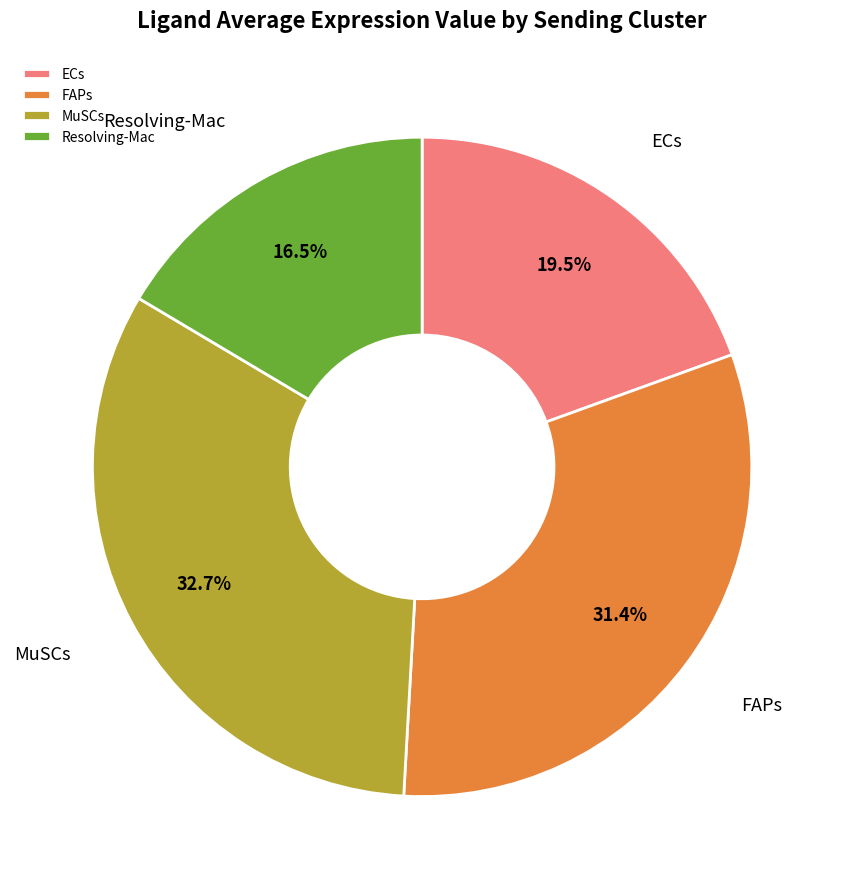

What is the ratio of the value at ECs to the value at MuSCs?

0.6